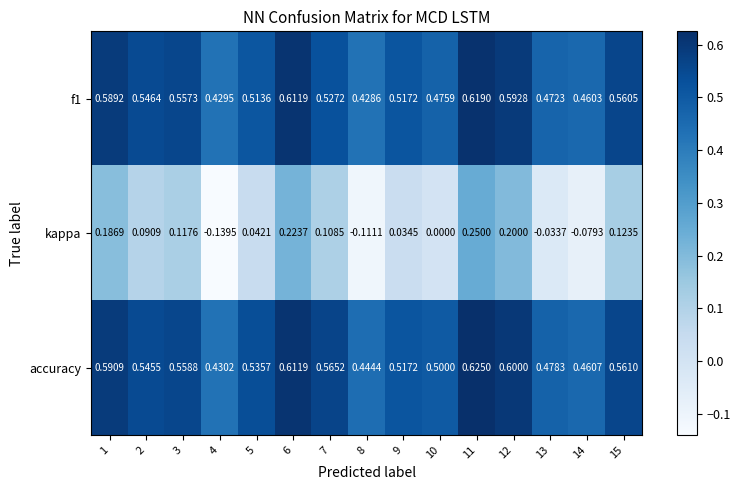

Which series has the largest range (max minus min)?

kappa